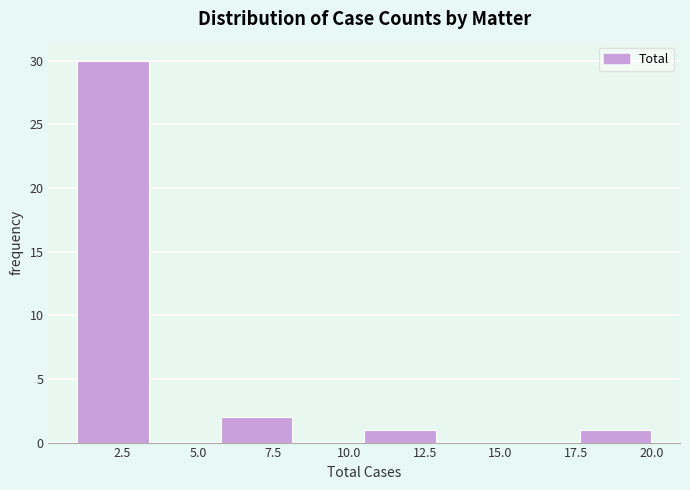

Reading left to right, list every bar in this chart as the range it spans on the x-axis followed by its height. Neither the bar edges nor the heights are printed on the chart, so give them approximately, as read against the axes.

1.0 to 3.5: 30
3.5 to 6.0: 0
6.0 to 8.0: 2
8.0 to 10.5: 0
10.5 to 13.0: 1
13.0 to 15.5: 0
15.5 to 17.5: 0
17.5 to 20.0: 1